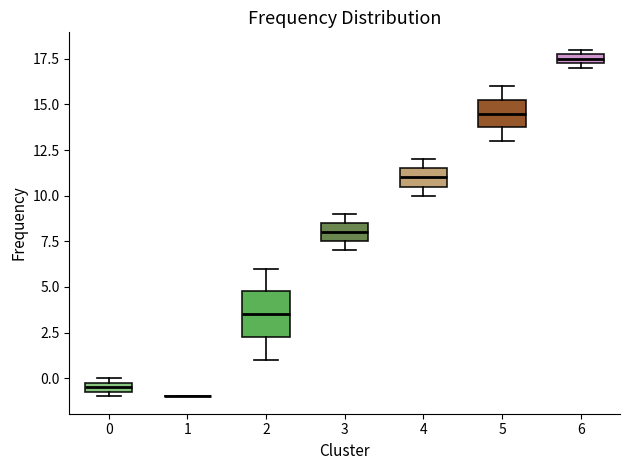

Which box is the tallest, from its lower edge to its upper edge?

2